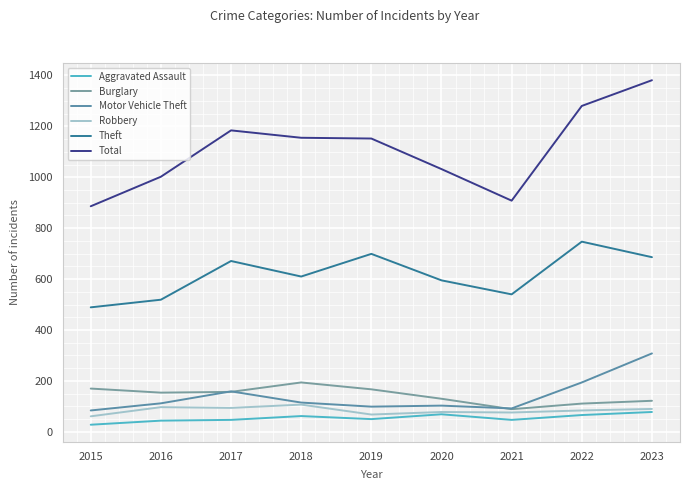

What is the average value of the Total series?

1109